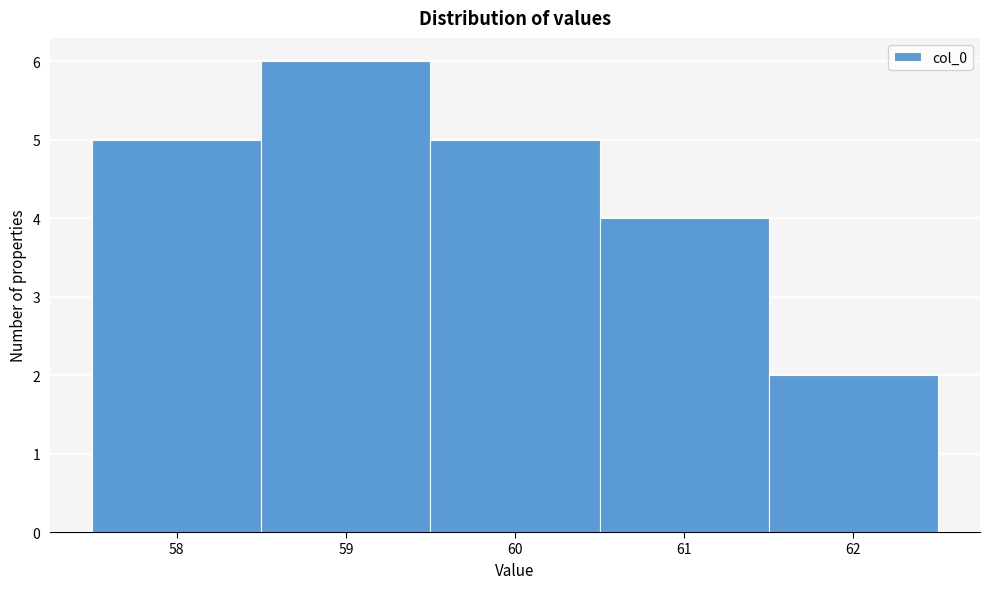

Reading left to right, list every bar in this chart as the range it spans on the x-axis followed by its height. The values are not printed on the chart, so give them approximately, as read against the axis.

57.5 to 58.5: 5
58.5 to 59.5: 6
59.5 to 60.5: 5
60.5 to 61.5: 4
61.5 to 62.5: 2